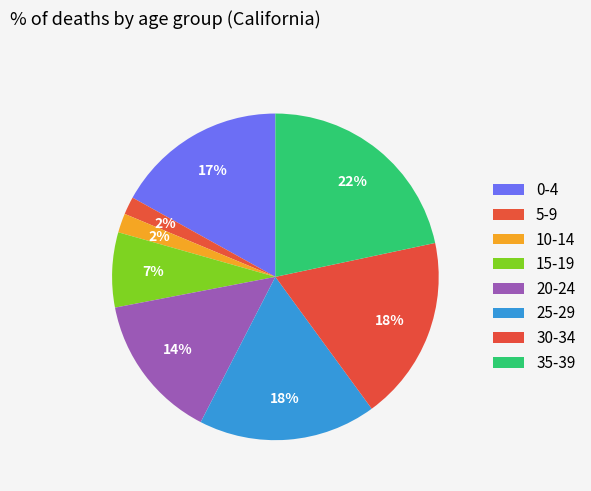

Is it true that 20-24 is 14% of the pie?

True